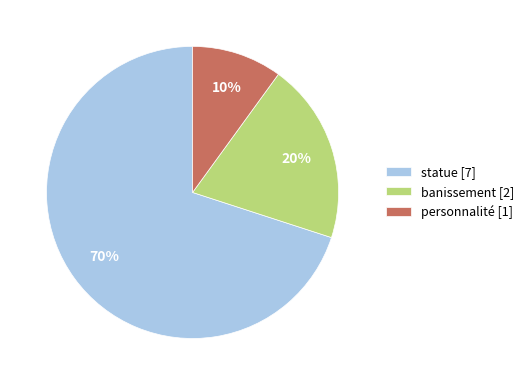

To the nearest percent, what is the difference between the banissement and statue slice percentages?

50%